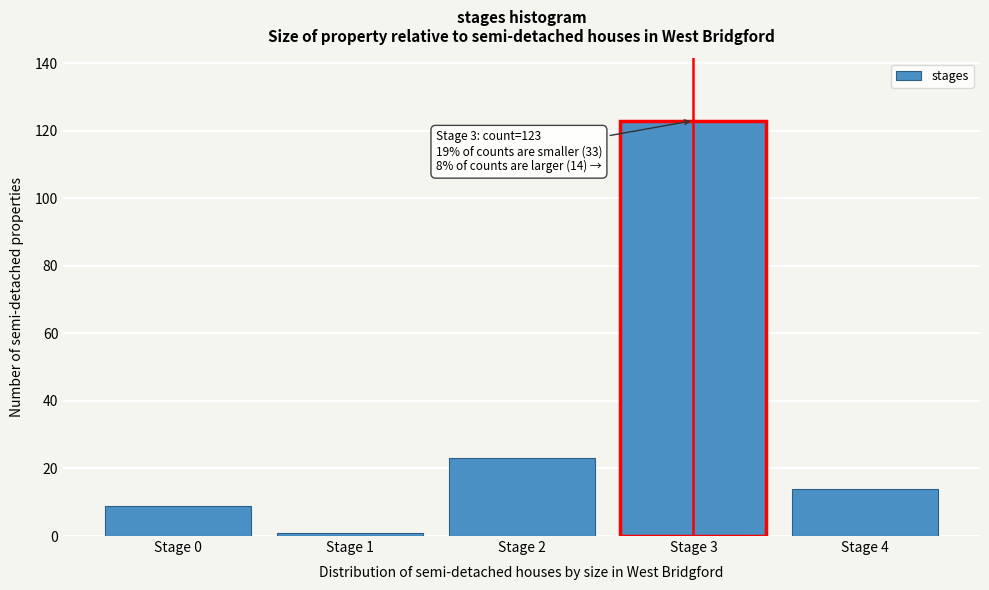

Which range on the x-axis has the tallest bar?

2.5 to 3.5